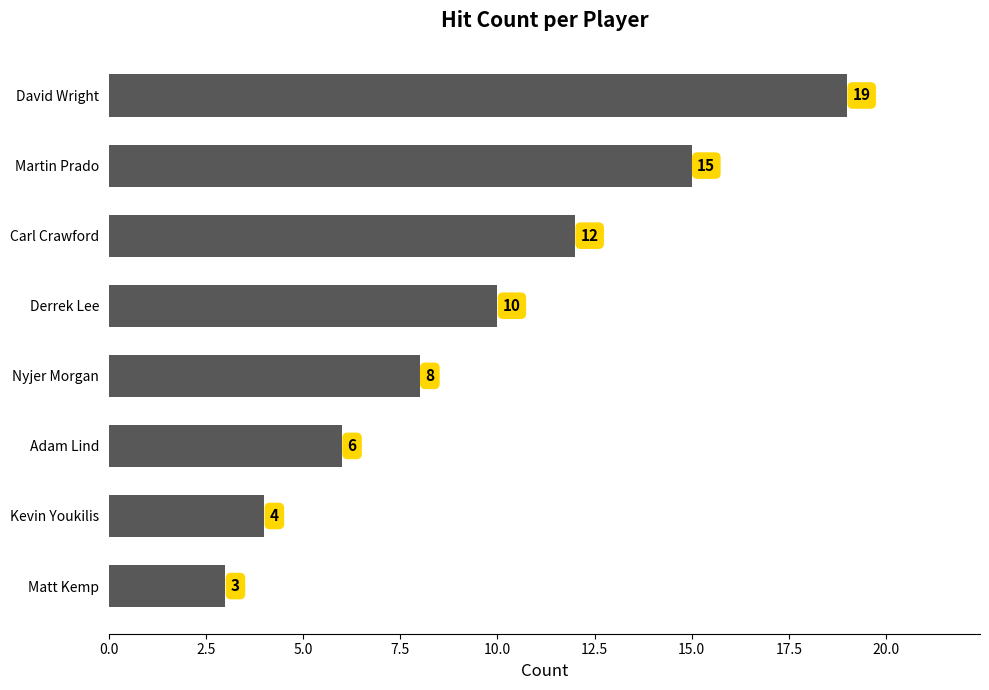

What is the sum of all values?

77